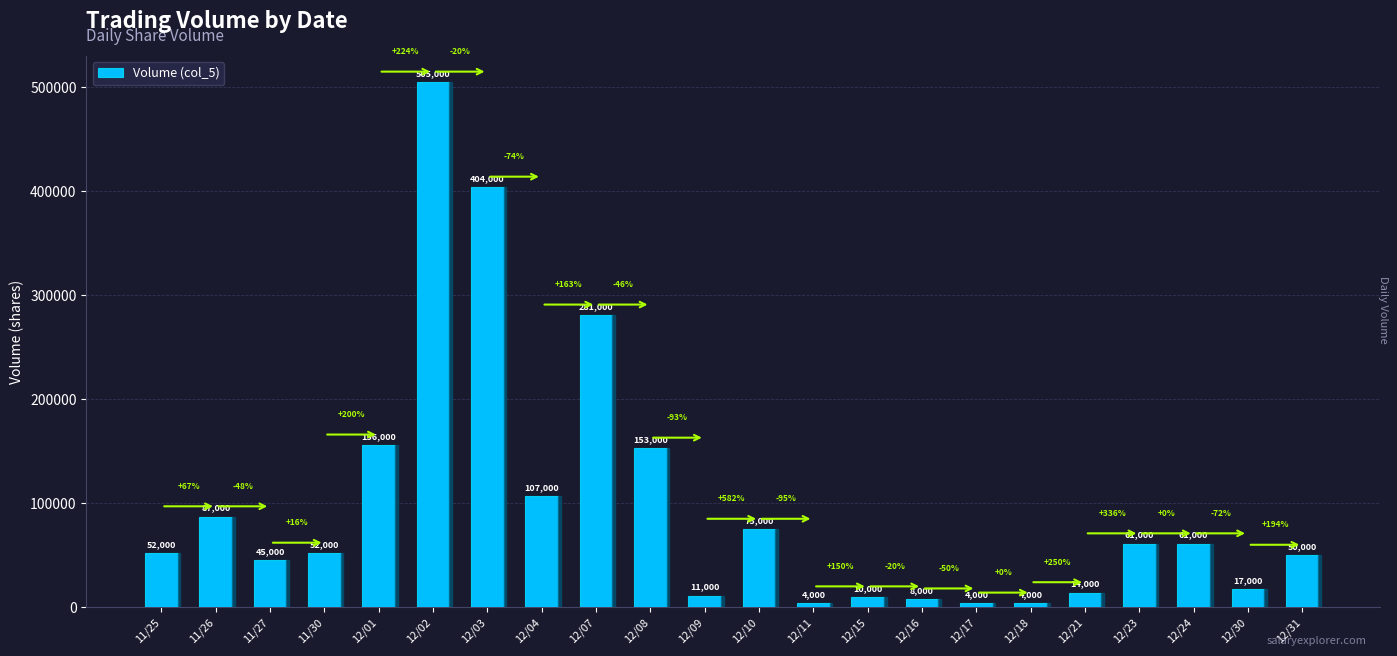

What is the difference between the second highest and second lowest values?

400000